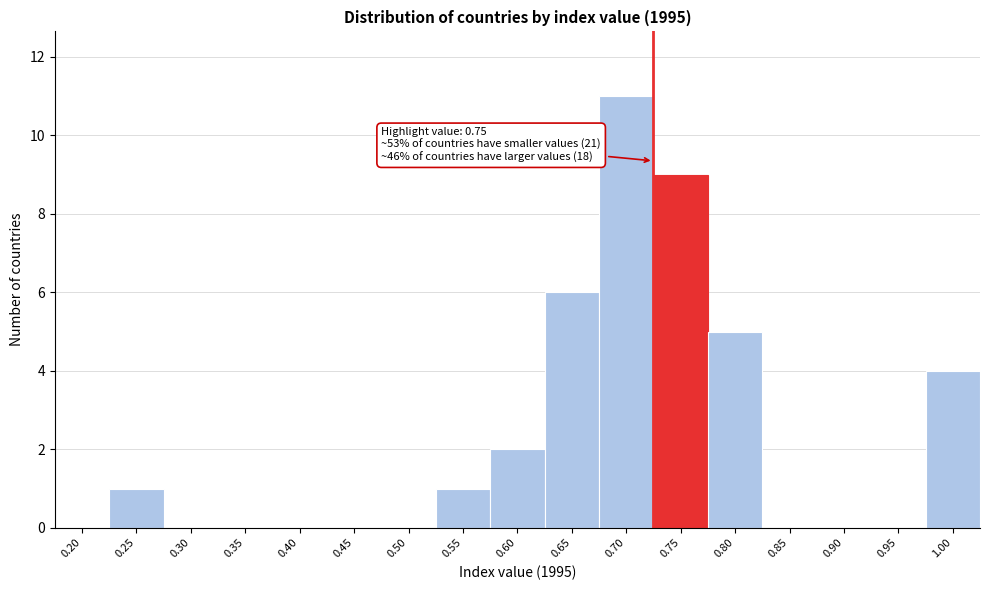

Reading left to right, list all the values displayed in this chart.

0.20=0	0.25=1	0.30=0	0.35=0	0.40=0	0.45=0	0.50=0	0.55=1	0.60=2	0.65=6	0.70=11	0.75=9	0.80=5	0.85=0	0.90=0	0.95=0	1.00=4